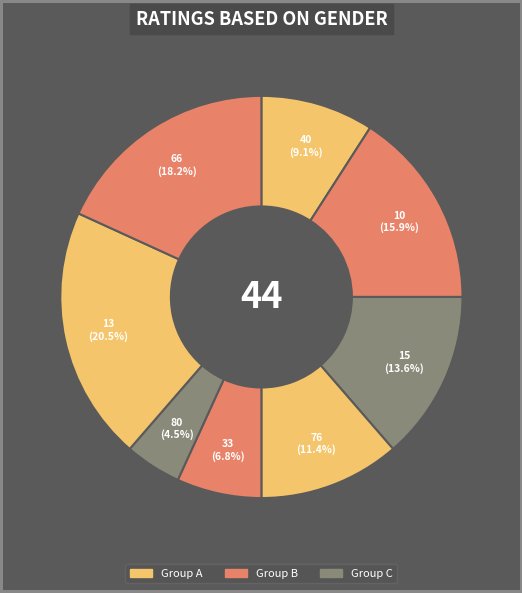

Count the number of slices in the pie.

8